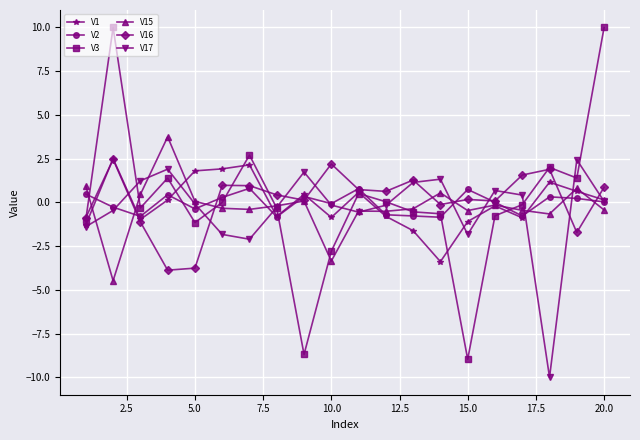

At how many categories does at least one series exceed 3?

3